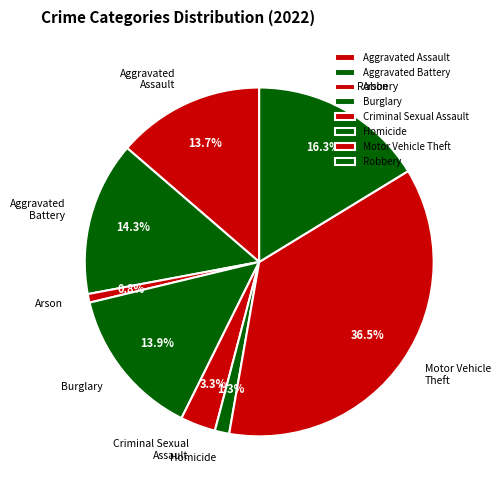

To the nearest percent, what is the combined percentage of Motor Vehicle Theft and Aggravated Assault?

50%